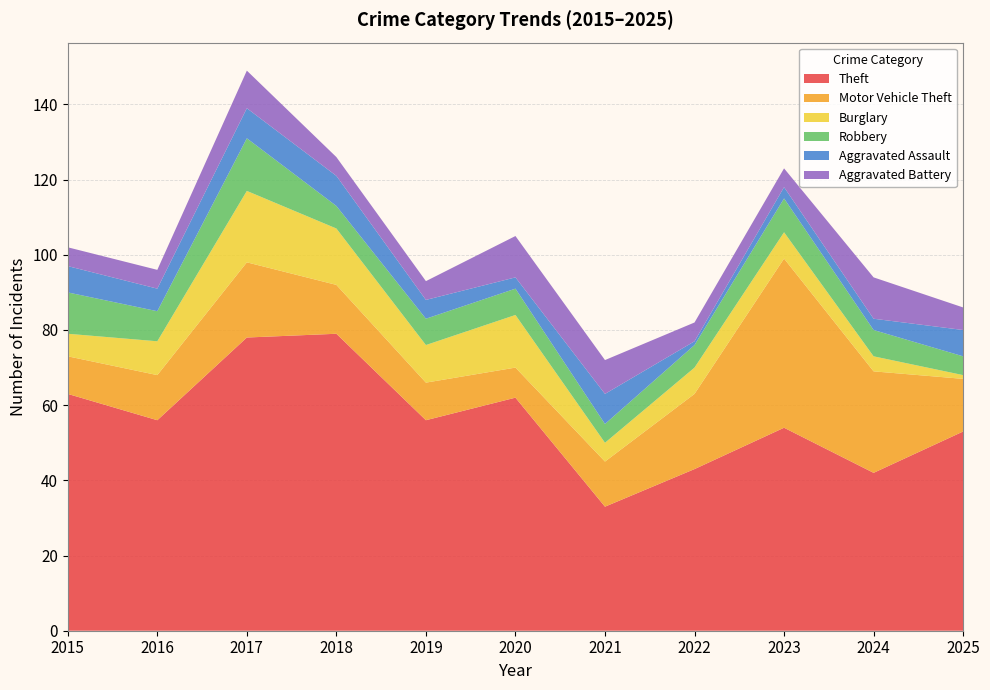

Reading left to right, list all the values displayed in this chart.

Theft: 2015=63	2016=56	2017=78	2018=79	2019=56	2020=62	2021=33	2022=43	2023=54	2024=42	2025=53
Motor Vehicle Theft: 2015=10	2016=12	2017=20	2018=13	2019=10	2020=8	2021=12	2022=20	2023=45	2024=27	2025=14
Burglary: 2015=6	2016=9	2017=19	2018=15	2019=10	2020=14	2021=5	2022=7	2023=7	2024=4	2025=1
Robbery: 2015=11	2016=8	2017=14	2018=6	2019=7	2020=7	2021=5	2022=6	2023=9	2024=7	2025=5
Aggravated Assault: 2015=7	2016=6	2017=8	2018=8	2019=5	2020=3	2021=8	2022=1	2023=3	2024=3	2025=7
Aggravated Battery: 2015=5	2016=5	2017=10	2018=5	2019=5	2020=11	2021=9	2022=5	2023=5	2024=11	2025=6